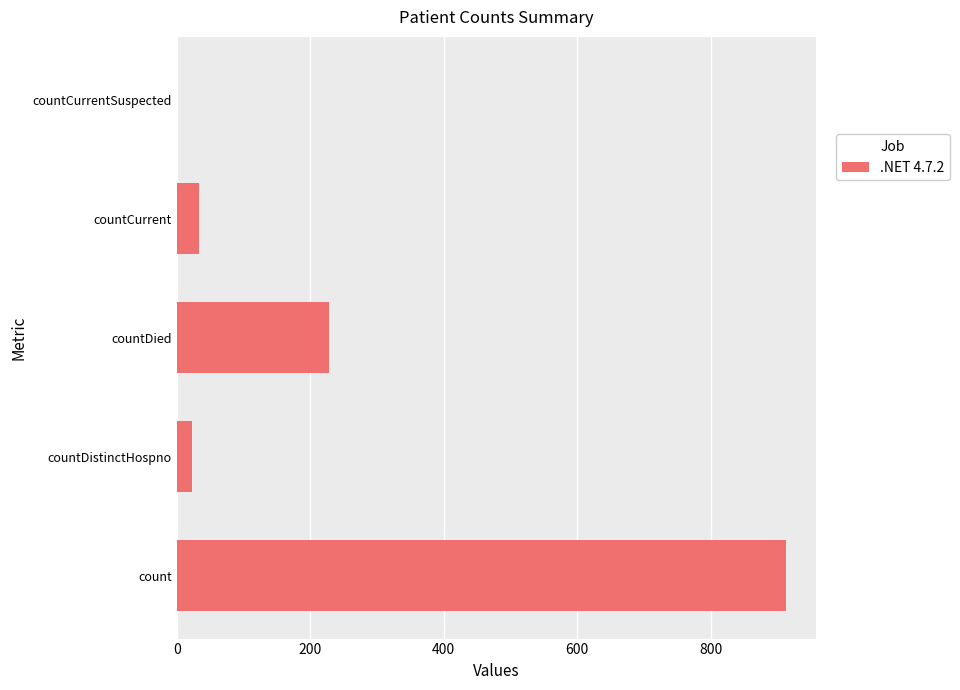

How many data points does each series have?

5